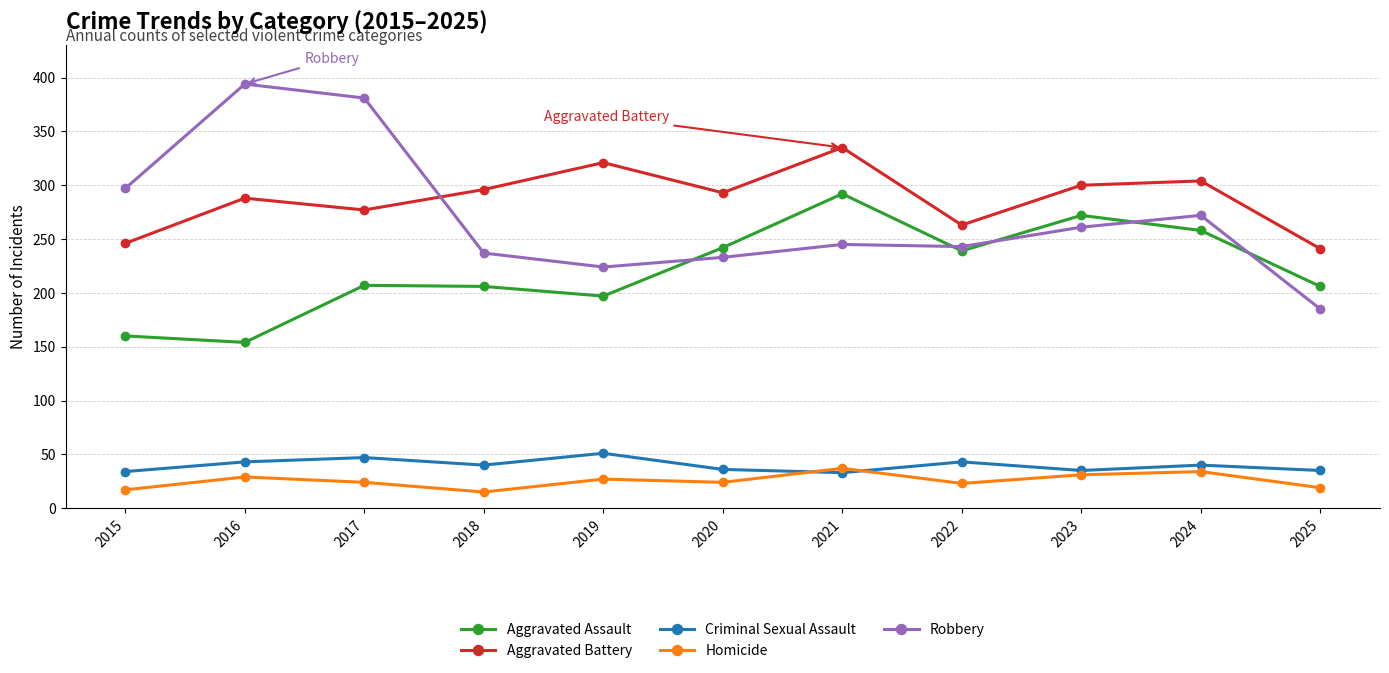

Where is the first local minimum for Robbery?

2019